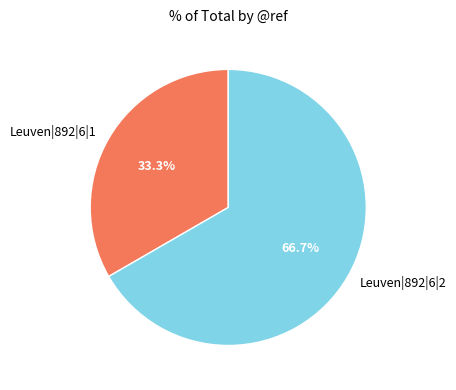

Rank the categories by value from lowest to highest.

Leuven|892|6|1, Leuven|892|6|2